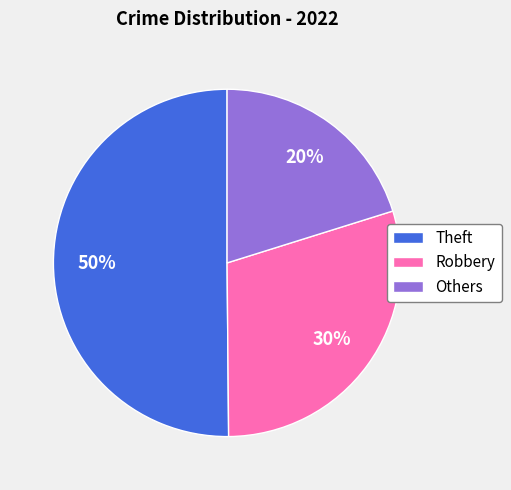

Is the sum of Theft and Others greater than half?

Yes